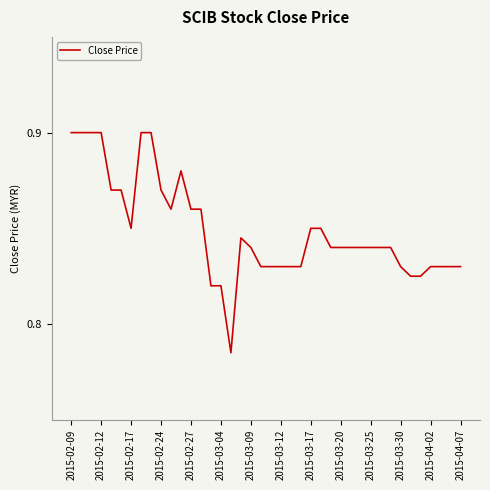

How many lines are shown in the chart?

1